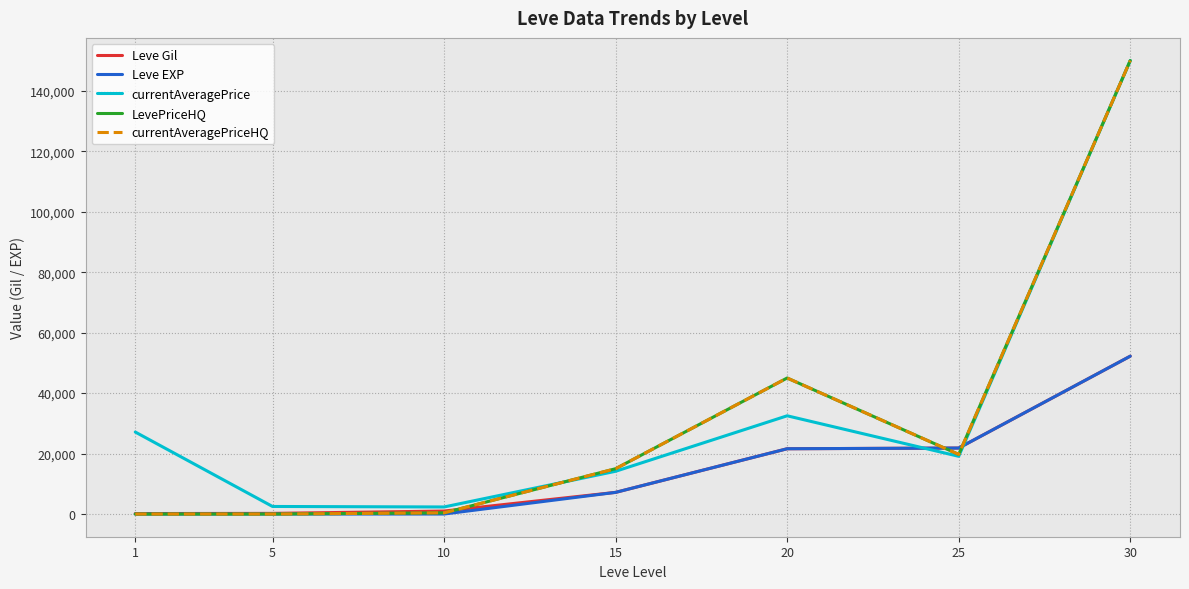

What is the difference between the second highest and second lowest values in the currentAveragePrice series?

29993